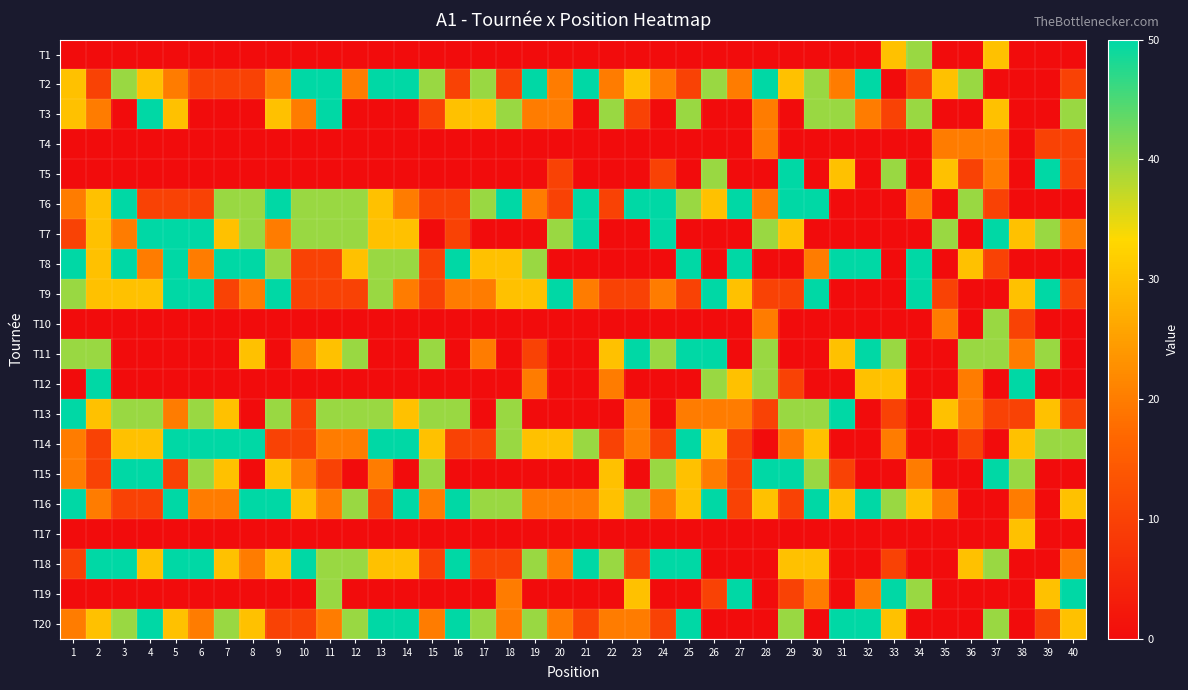

Reading right to left, transcribe all the data shown in this chart.

T1: 40=0	39=0	38=0	37=30	36=0	35=0	34=40	33=30	32=0	31=0	30=0	29=0	28=0	27=0	26=0	25=0	24=0	23=0	22=0	21=0	20=0	19=0	18=0	17=0	16=0	15=0	14=0	13=0	12=0	11=0	10=0	9=0	8=0	7=0	6=0	5=0	4=0	3=0	2=0	1=0
T2: 40=10	39=0	38=0	37=0	36=40	35=30	34=10	33=0	32=50	31=20	30=40	29=30	28=50	27=20	26=40	25=10	24=20	23=30	22=20	21=50	20=20	19=50	18=10	17=40	16=10	15=40	14=50	13=50	12=20	11=50	10=50	9=20	8=10	7=10	6=10	5=20	4=30	3=40	2=10	1=30
T3: 40=40	39=0	38=0	37=30	36=0	35=0	34=40	33=10	32=20	31=40	30=40	29=0	28=20	27=0	26=0	25=40	24=0	23=10	22=40	21=0	20=20	19=20	18=40	17=30	16=30	15=10	14=0	13=0	12=0	11=50	10=20	9=30	8=0	7=0	6=0	5=30	4=50	3=0	2=20	1=30
T4: 40=10	39=10	38=0	37=20	36=20	35=20	34=0	33=0	32=0	31=0	30=0	29=0	28=20	27=0	26=0	25=0	24=0	23=0	22=0	21=0	20=0	19=0	18=0	17=0	16=0	15=0	14=0	13=0	12=0	11=0	10=0	9=0	8=0	7=0	6=0	5=0	4=0	3=0	2=0	1=0
T5: 40=10	39=50	38=0	37=20	36=10	35=30	34=0	33=40	32=0	31=30	30=0	29=50	28=0	27=0	26=40	25=0	24=10	23=0	22=0	21=0	20=10	19=0	18=0	17=0	16=0	15=0	14=0	13=0	12=0	11=0	10=0	9=0	8=0	7=0	6=0	5=0	4=0	3=0	2=0	1=0
T6: 40=0	39=0	38=0	37=10	36=40	35=0	34=20	33=0	32=0	31=0	30=50	29=50	28=20	27=50	26=30	25=40	24=50	23=50	22=10	21=50	20=10	19=20	18=50	17=40	16=10	15=10	14=20	13=30	12=40	11=40	10=40	9=50	8=40	7=40	6=10	5=10	4=10	3=50	2=30	1=20
T7: 40=20	39=40	38=30	37=50	36=0	35=40	34=0	33=0	32=0	31=0	30=0	29=30	28=40	27=0	26=0	25=0	24=50	23=0	22=0	21=50	20=40	19=0	18=0	17=0	16=10	15=0	14=30	13=30	12=40	11=40	10=40	9=20	8=40	7=30	6=50	5=50	4=50	3=20	2=30	1=10
T8: 40=0	39=0	38=0	37=10	36=30	35=0	34=50	33=0	32=50	31=50	30=20	29=0	28=0	27=50	26=0	25=50	24=0	23=0	22=0	21=0	20=0	19=40	18=30	17=30	16=50	15=10	14=40	13=40	12=30	11=10	10=10	9=40	8=50	7=50	6=20	5=50	4=20	3=50	2=30	1=50
T9: 40=10	39=50	38=30	37=0	36=0	35=10	34=50	33=0	32=0	31=0	30=50	29=10	28=10	27=30	26=50	25=10	24=20	23=10	22=10	21=20	20=50	19=30	18=30	17=20	16=20	15=10	14=20	13=40	12=10	11=10	10=10	9=50	8=20	7=10	6=50	5=50	4=30	3=30	2=30	1=40
T10: 40=0	39=0	38=10	37=40	36=0	35=20	34=0	33=0	32=0	31=0	30=0	29=0	28=20	27=0	26=0	25=0	24=0	23=0	22=0	21=0	20=0	19=0	18=0	17=0	16=0	15=0	14=0	13=0	12=0	11=0	10=0	9=0	8=0	7=0	6=0	5=0	4=0	3=0	2=0	1=0
T11: 40=0	39=40	38=20	37=40	36=40	35=0	34=0	33=40	32=50	31=30	30=0	29=0	28=40	27=0	26=50	25=50	24=40	23=50	22=30	21=0	20=0	19=10	18=0	17=20	16=0	15=40	14=0	13=0	12=40	11=30	10=20	9=0	8=30	7=0	6=0	5=0	4=0	3=0	2=40	1=40
T12: 40=0	39=0	38=50	37=0	36=20	35=0	34=0	33=30	32=30	31=0	30=0	29=10	28=40	27=30	26=40	25=0	24=0	23=0	22=20	21=0	20=0	19=20	18=0	17=0	16=0	15=0	14=0	13=0	12=0	11=0	10=0	9=0	8=0	7=0	6=0	5=0	4=0	3=0	2=50	1=0
T13: 40=10	39=30	38=10	37=10	36=20	35=30	34=0	33=10	32=0	31=50	30=40	29=40	28=10	27=20	26=20	25=20	24=0	23=20	22=0	21=0	20=0	19=0	18=40	17=0	16=40	15=40	14=30	13=40	12=40	11=40	10=10	9=40	8=0	7=30	6=40	5=20	4=40	3=40	2=30	1=50
T14: 40=40	39=40	38=30	37=0	36=10	35=0	34=0	33=20	32=0	31=0	30=30	29=20	28=0	27=10	26=30	25=50	24=10	23=20	22=10	21=40	20=30	19=30	18=40	17=10	16=10	15=30	14=50	13=50	12=20	11=20	10=10	9=10	8=50	7=50	6=50	5=50	4=30	3=30	2=10	1=20
T15: 40=0	39=0	38=40	37=50	36=0	35=0	34=20	33=0	32=0	31=10	30=40	29=50	28=50	27=10	26=20	25=30	24=40	23=0	22=30	21=0	20=0	19=0	18=0	17=0	16=0	15=40	14=0	13=20	12=0	11=10	10=20	9=30	8=0	7=30	6=40	5=10	4=50	3=50	2=10	1=20
T16: 40=30	39=0	38=20	37=0	36=0	35=20	34=30	33=40	32=50	31=30	30=50	29=10	28=30	27=10	26=50	25=30	24=20	23=40	22=30	21=20	20=20	19=20	18=40	17=40	16=50	15=20	14=50	13=10	12=40	11=20	10=30	9=50	8=50	7=20	6=20	5=50	4=10	3=10	2=20	1=50
T17: 40=0	39=0	38=30	37=0	36=0	35=0	34=0	33=0	32=0	31=0	30=0	29=0	28=0	27=0	26=0	25=0	24=0	23=0	22=0	21=0	20=0	19=0	18=0	17=0	16=0	15=0	14=0	13=0	12=0	11=0	10=0	9=0	8=0	7=0	6=0	5=0	4=0	3=0	2=0	1=0
T18: 40=20	39=0	38=0	37=40	36=30	35=0	34=0	33=10	32=0	31=0	30=30	29=30	28=0	27=0	26=0	25=50	24=50	23=10	22=40	21=50	20=20	19=40	18=10	17=10	16=50	15=10	14=30	13=30	12=40	11=40	10=50	9=30	8=20	7=30	6=50	5=50	4=30	3=50	2=50	1=10
T19: 40=50	39=30	38=0	37=0	36=0	35=0	34=40	33=50	32=20	31=0	30=20	29=10	28=0	27=50	26=10	25=0	24=0	23=30	22=0	21=0	20=0	19=0	18=20	17=0	16=0	15=0	14=0	13=0	12=0	11=40	10=0	9=0	8=0	7=0	6=0	5=0	4=0	3=0	2=0	1=0
T20: 40=30	39=10	38=0	37=40	36=0	35=0	34=0	33=30	32=50	31=50	30=0	29=40	28=0	27=0	26=0	25=50	24=10	23=20	22=20	21=10	20=20	19=40	18=20	17=40	16=50	15=20	14=50	13=50	12=40	11=20	10=10	9=10	8=30	7=40	6=20	5=30	4=50	3=40	2=30	1=20